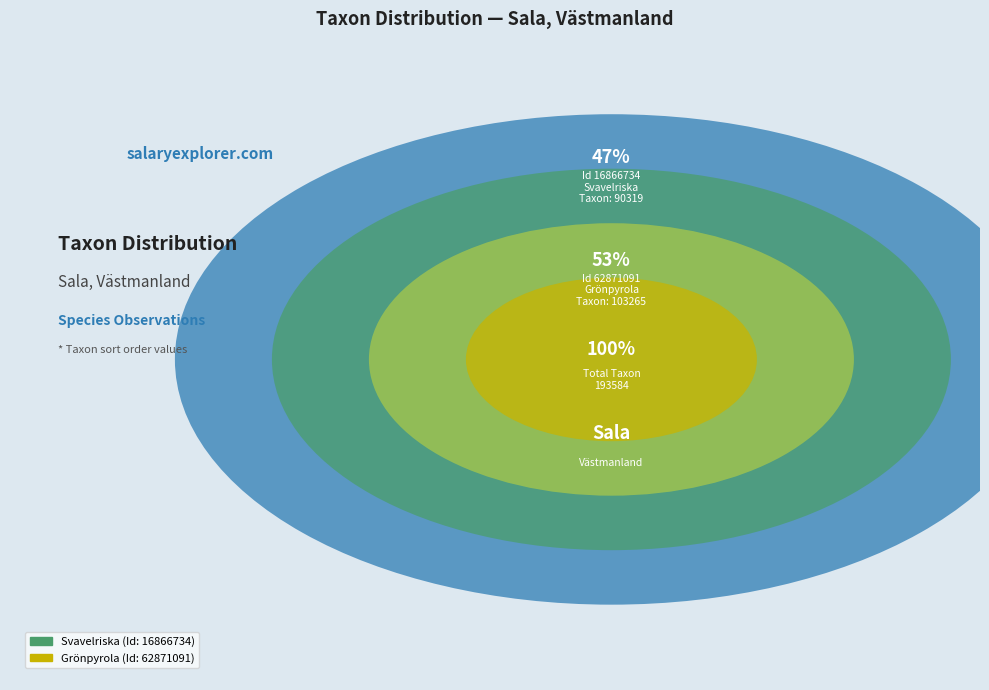

What is the smallest slice in the pie chart?

16866734